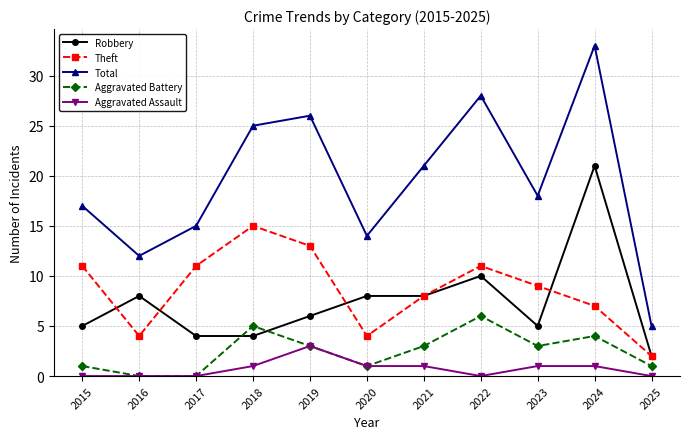

Which series changed the most between 2015 and 2016?

Theft